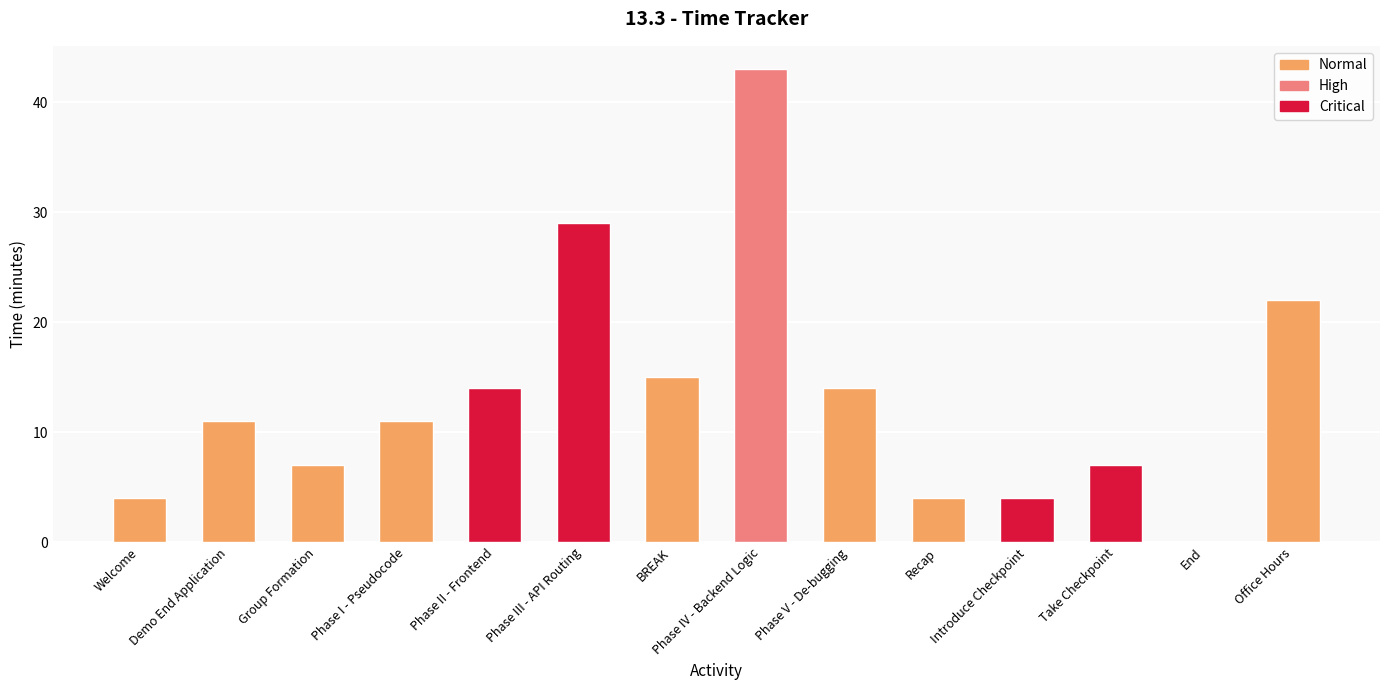

What is the difference between the values at BREAK and Demo End Application?

4